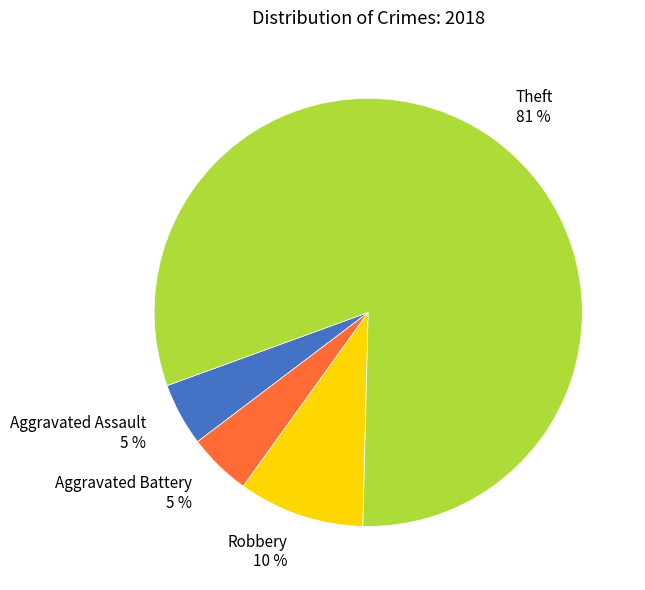

How many segments does this pie chart have?

4